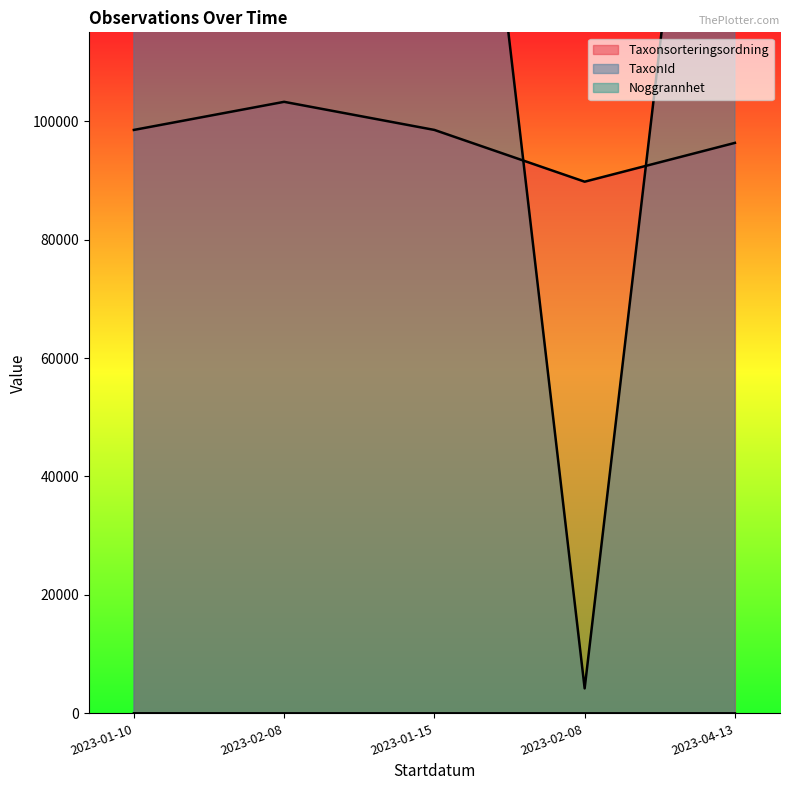

At how many categories does at least one series exceed 71386?

5